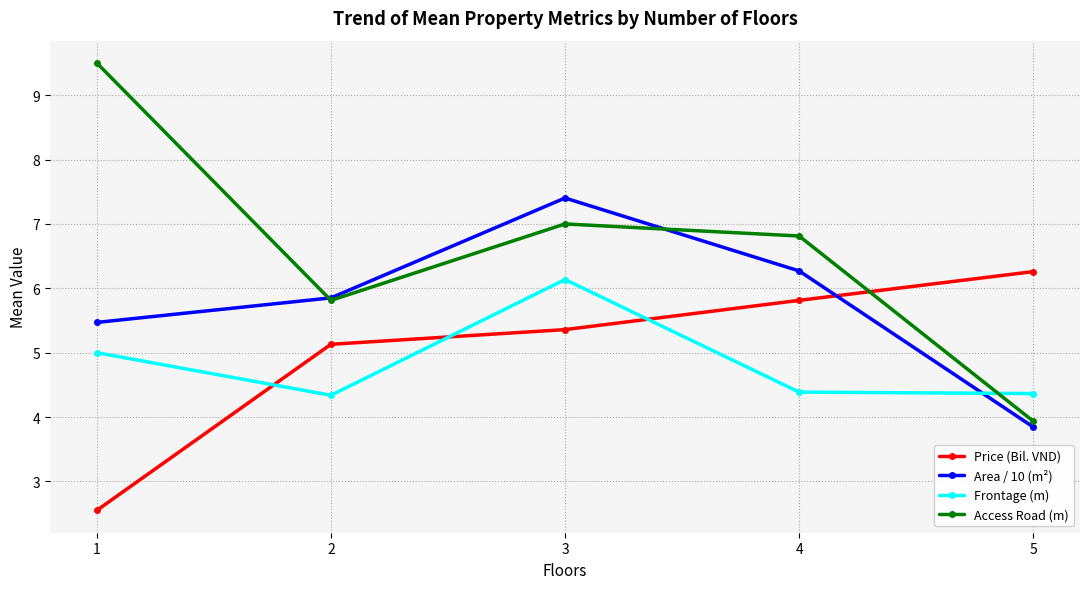

What is the value of the Area / 10 (m²) point at the 4th from the left?

6.3